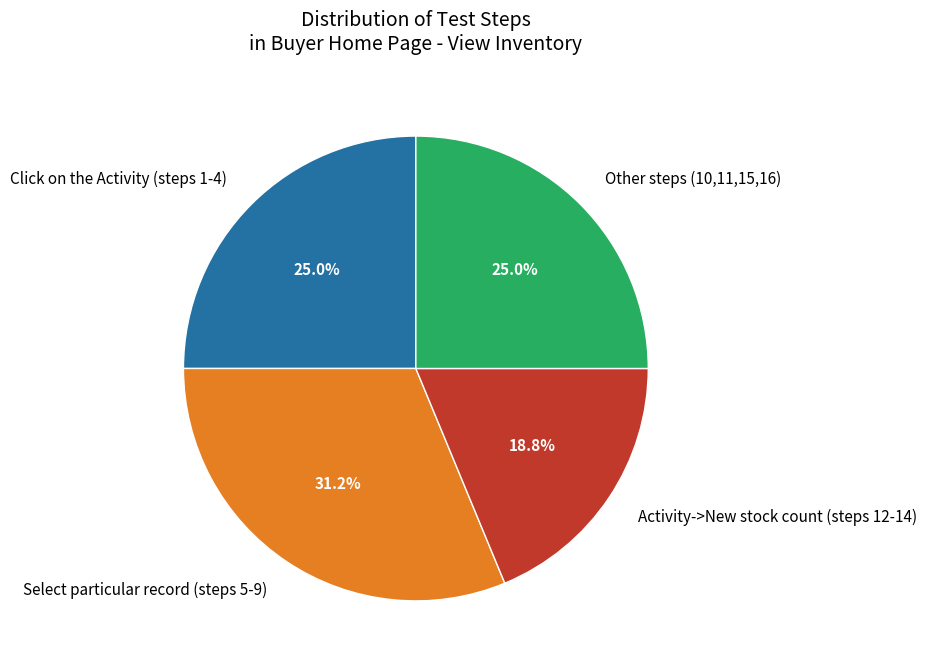

How many segments does this pie chart have?

4